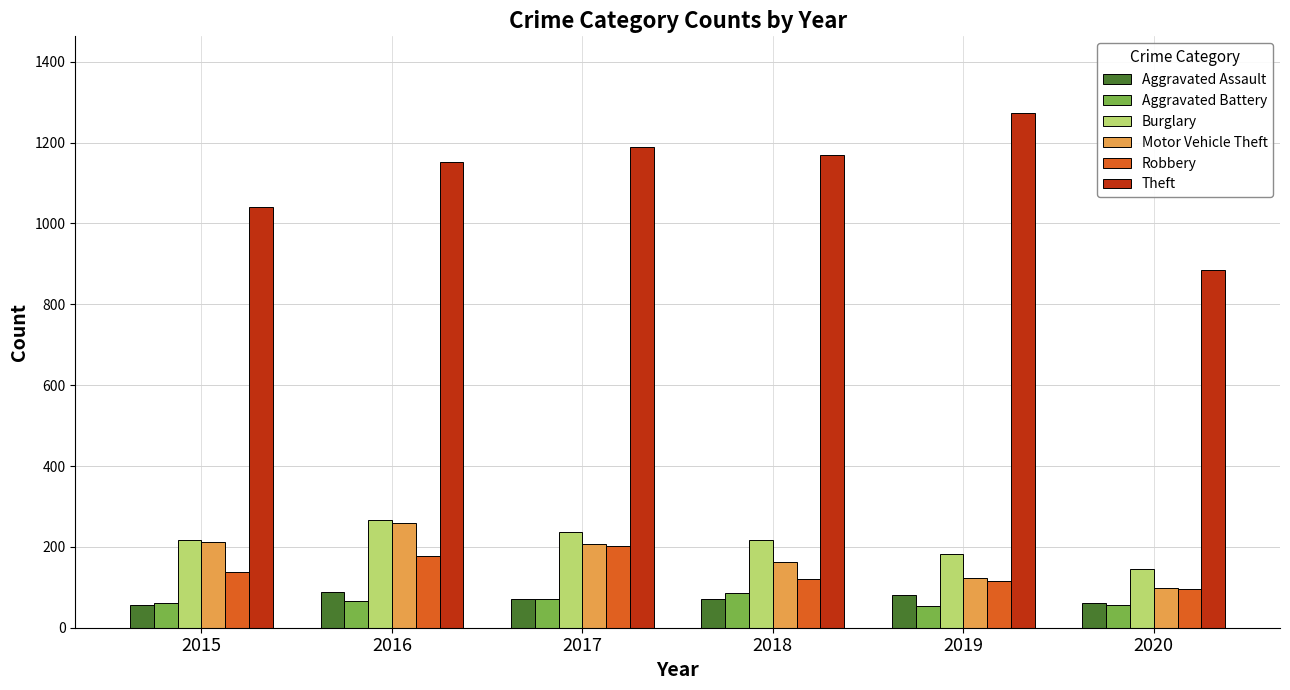

How many series are shown in this chart?

6